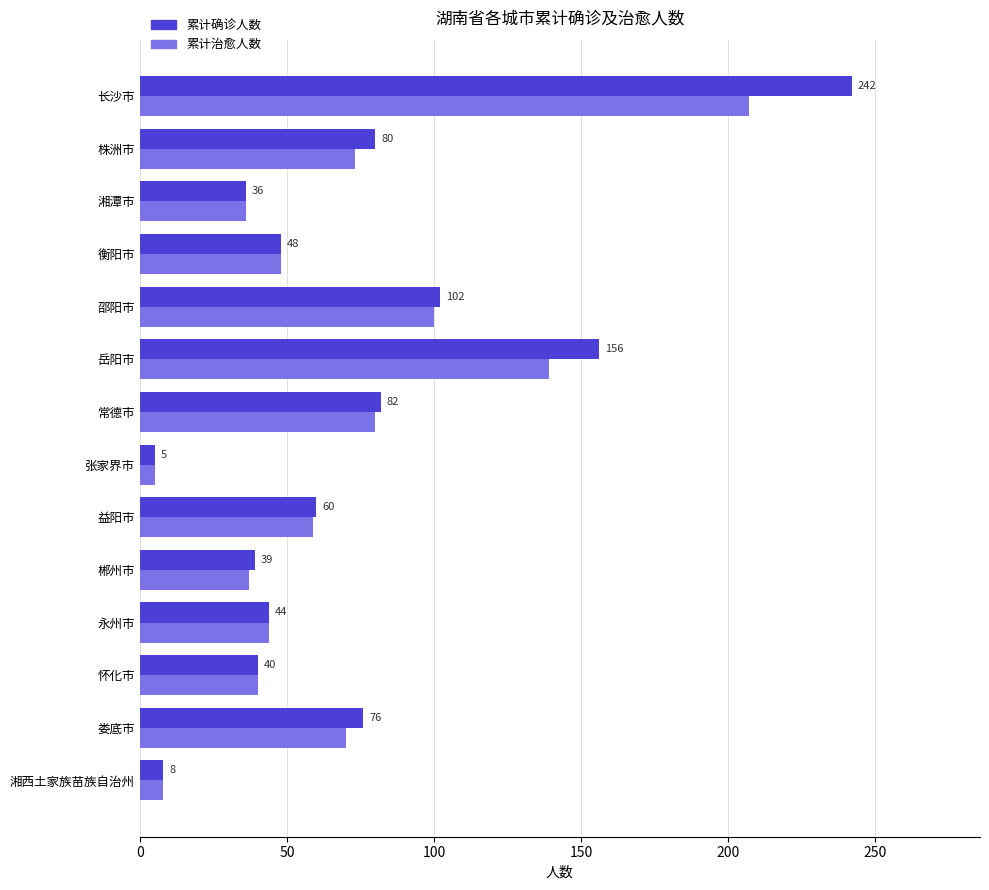

What is the lowest value of the 累计确诊人数 series?

5